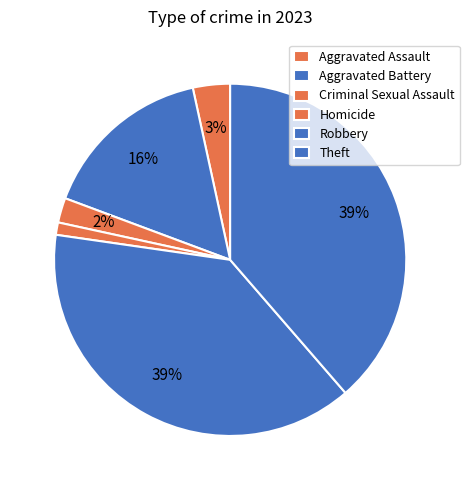

Count the number of slices in the pie.

6